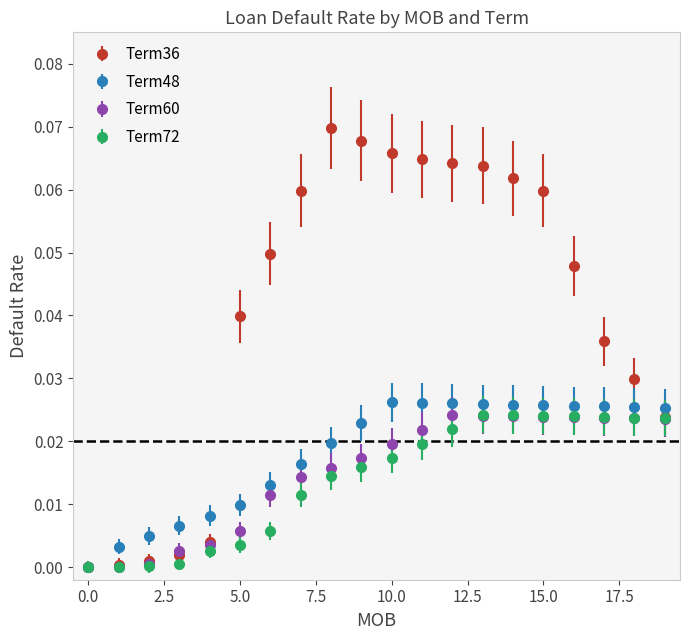

What are all the series names shown in the legend?

Term36, Term48, Term60, Term72